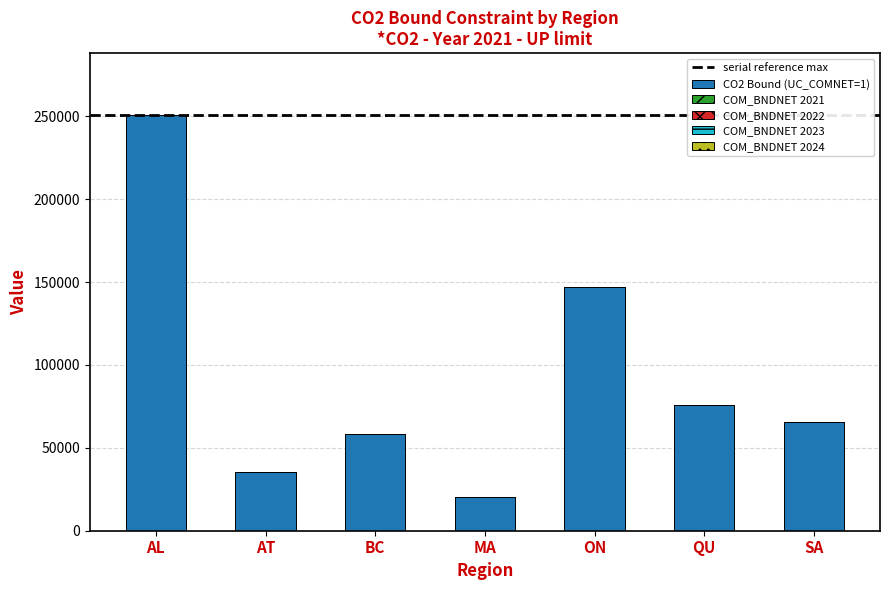

List the labels in order of value, largest first.

AL, ON, QU, SA, BC, AT, MA